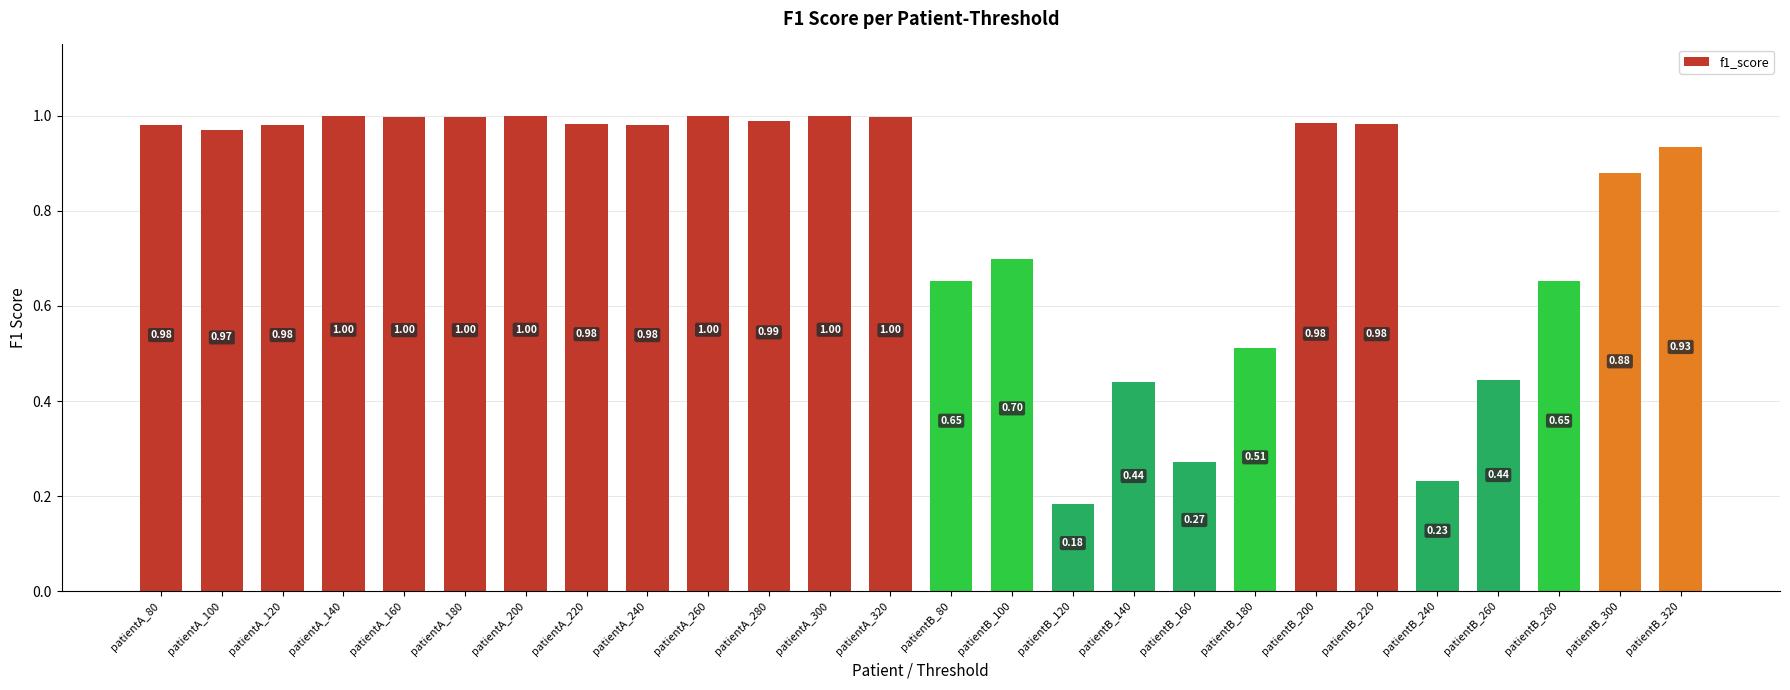

At which category does the chart reach its minimum across all series?

patientB_120